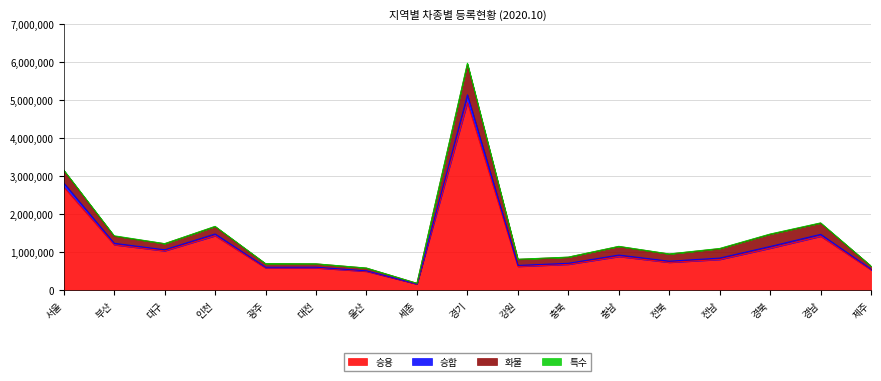

What is the lowest value of the 승용 series?

150464